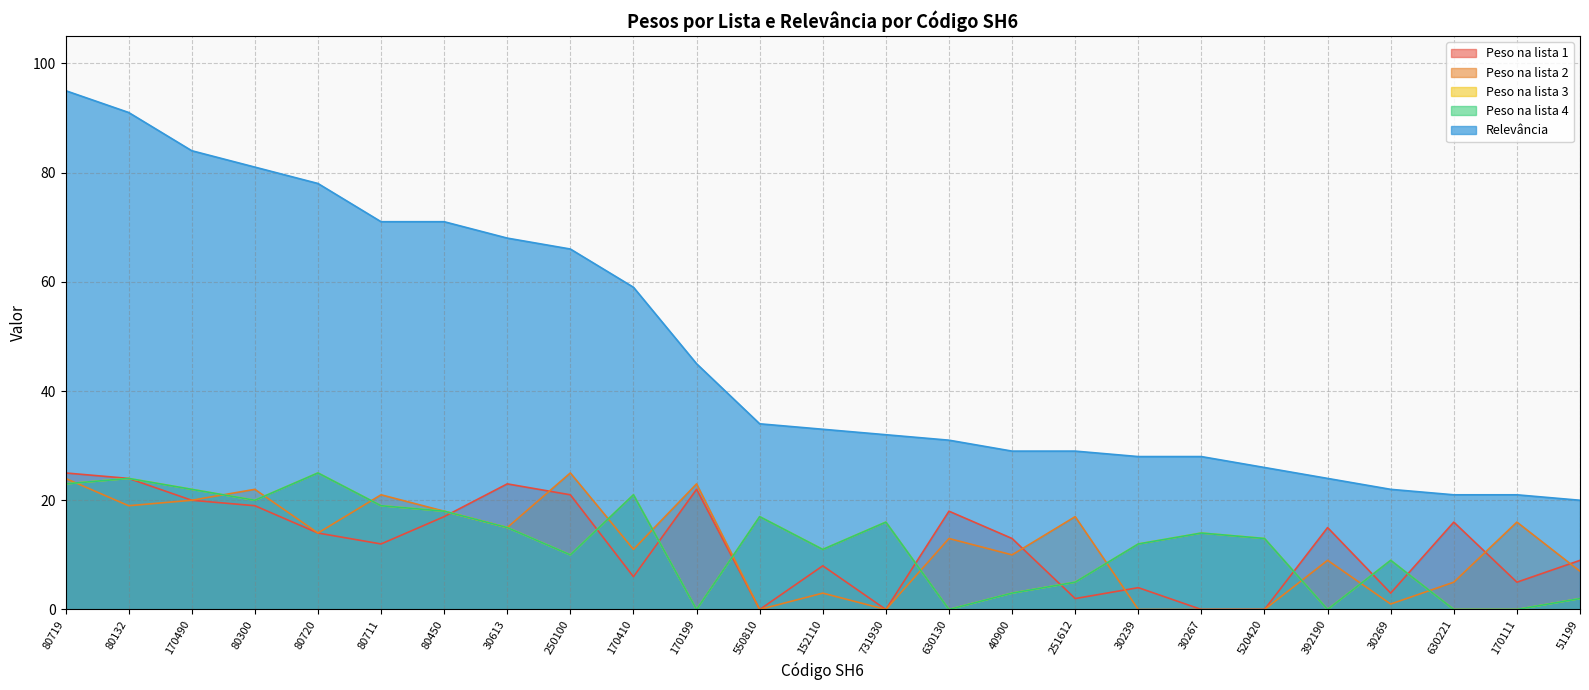

The Peso na lista 4 series shows 38 at 170490. True or false?

False